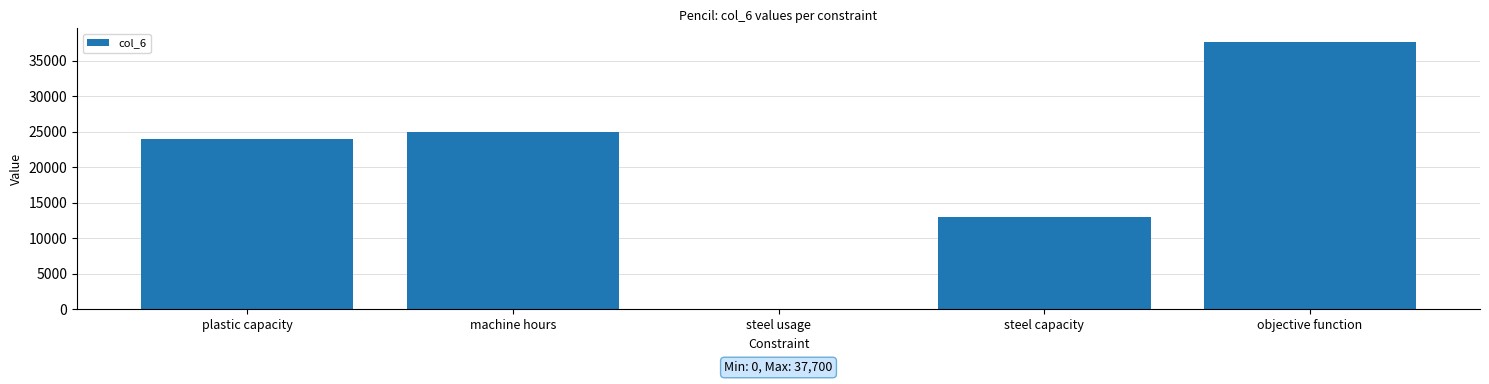

Reading left to right, what are all the values shown in this chart?

plastic capacity=24000	machine hours=25000	steel usage=0	steel capacity=13000	objective function=37700